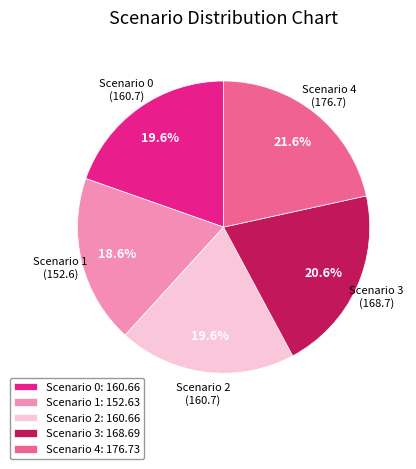

How many segments does this pie chart have?

5